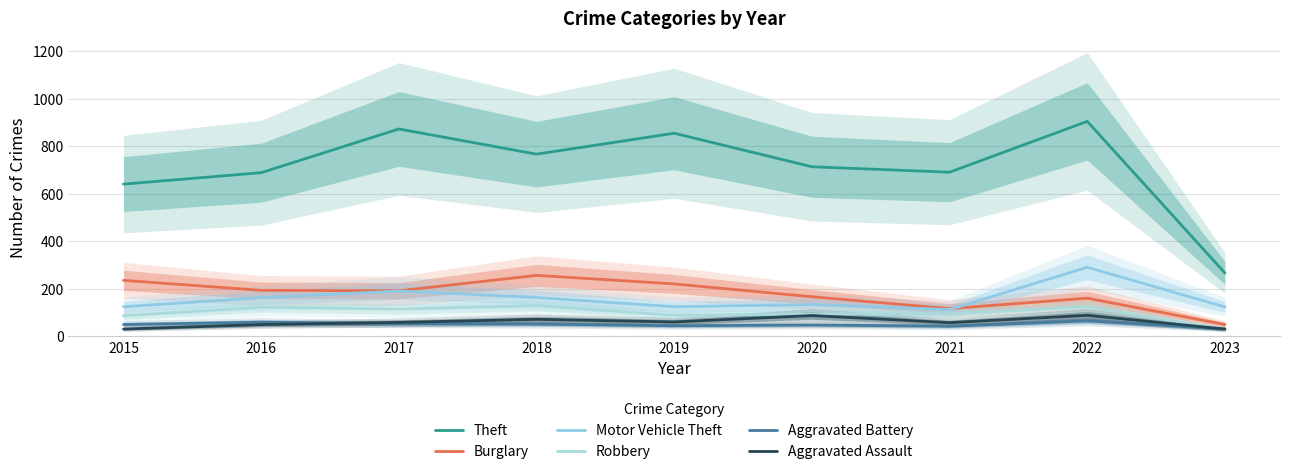

Where is Theft nearest to the value 586?

2015